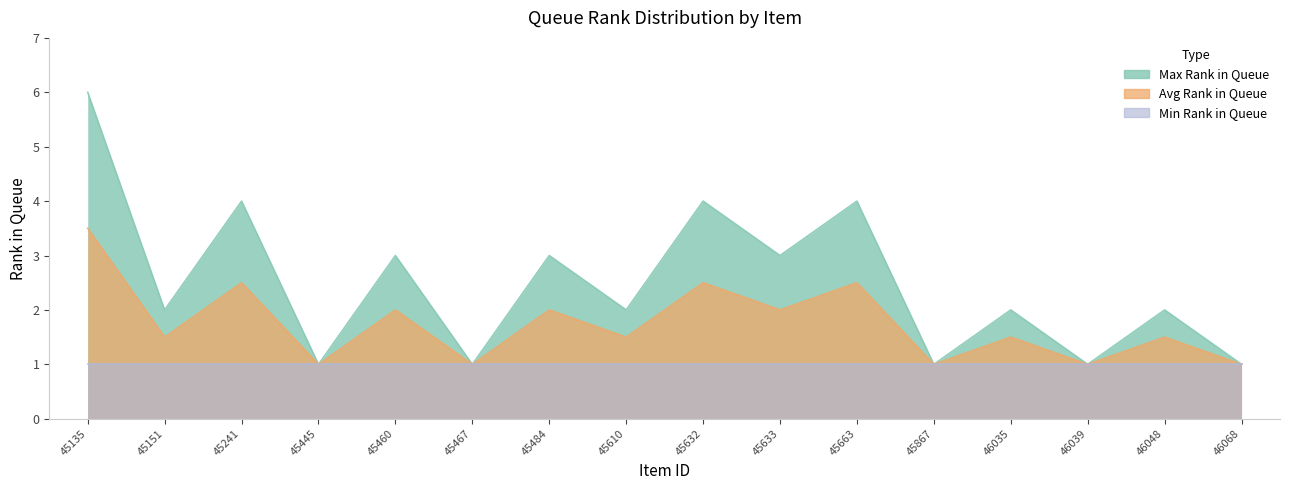

What is the total value across all series at 45460?

5.0